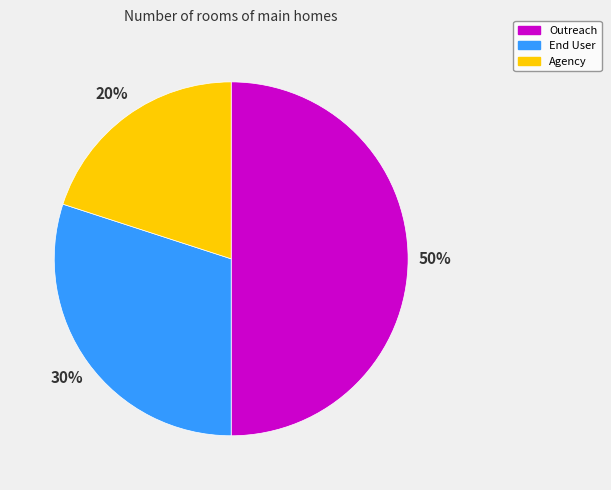

Approximately how many times larger is the value at End User compared to Agency?

1.5